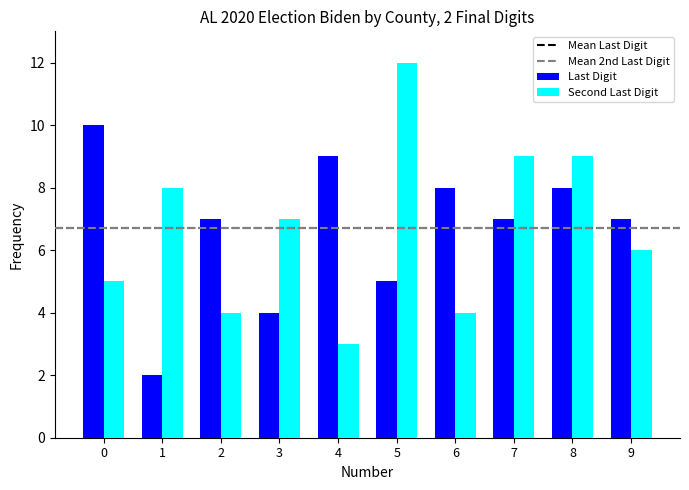

Is the value of Last Digit at 4 greater than the value of Second Last Digit at 1?

Yes